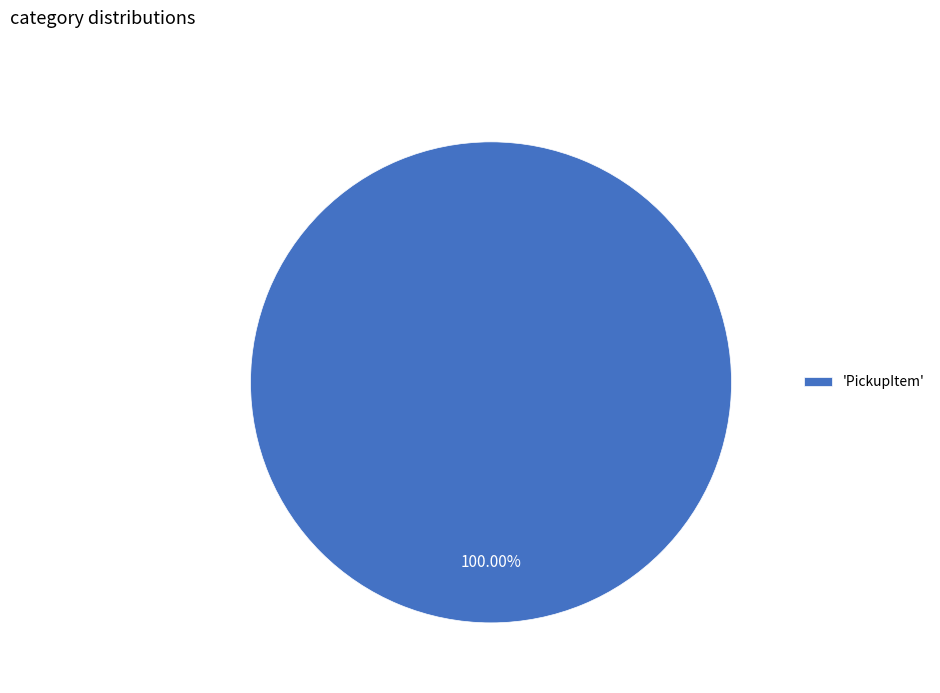

What is the majority slice?

'PickupItem'